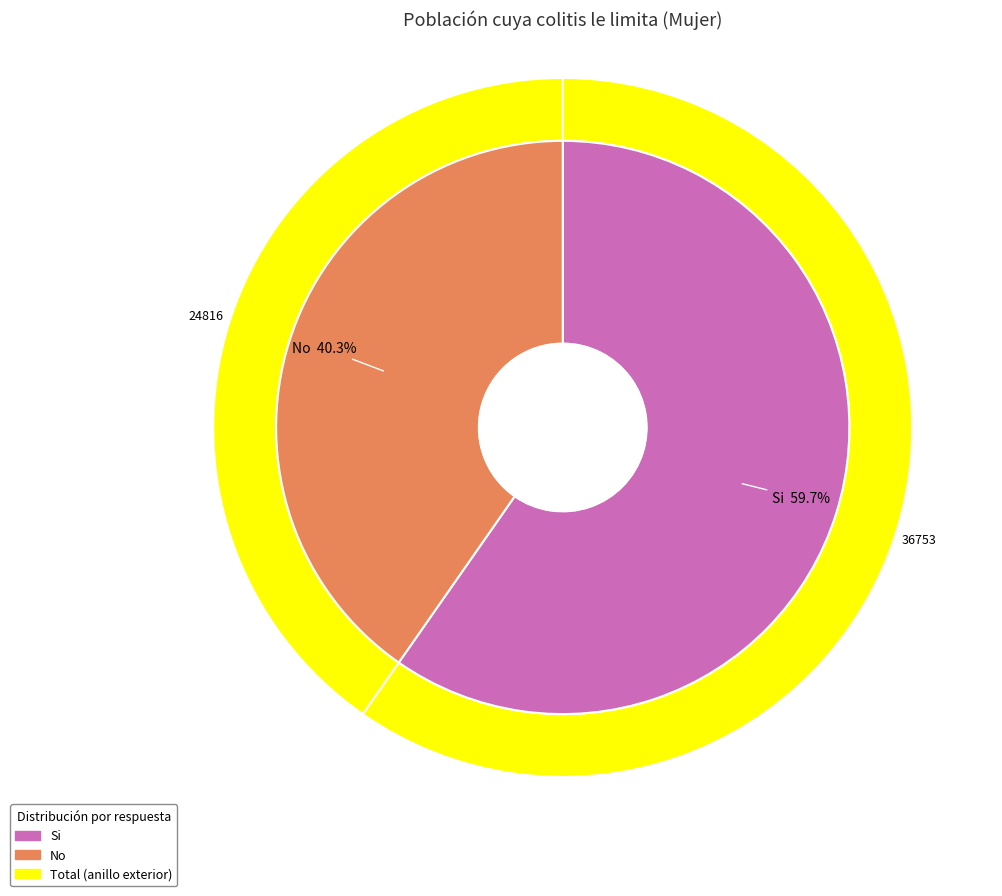

Is No the majority of the pie?

No